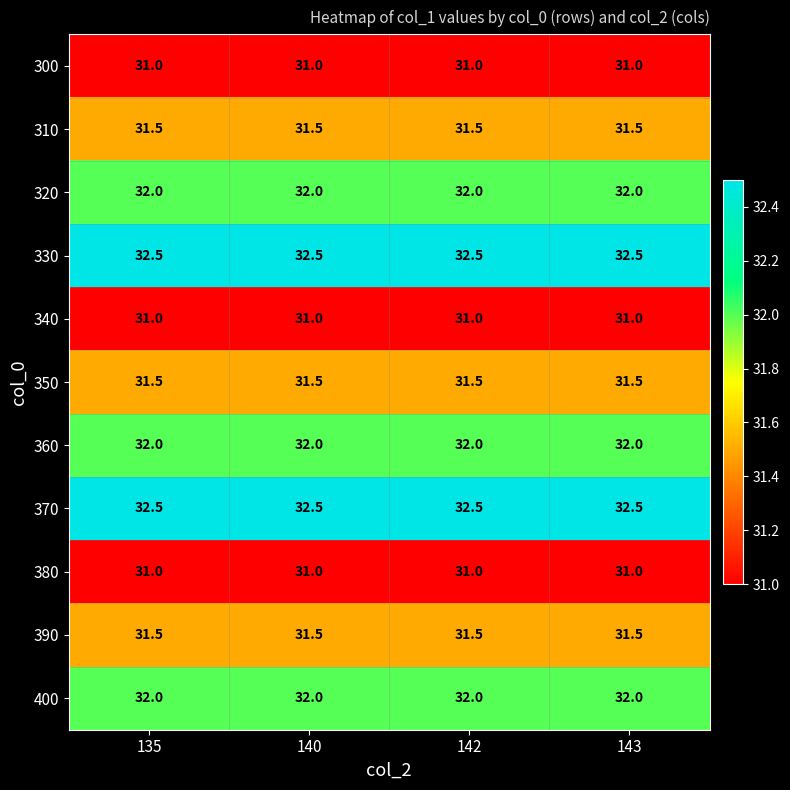

What is the sum of the 340 values at 142 and 143?

62.0